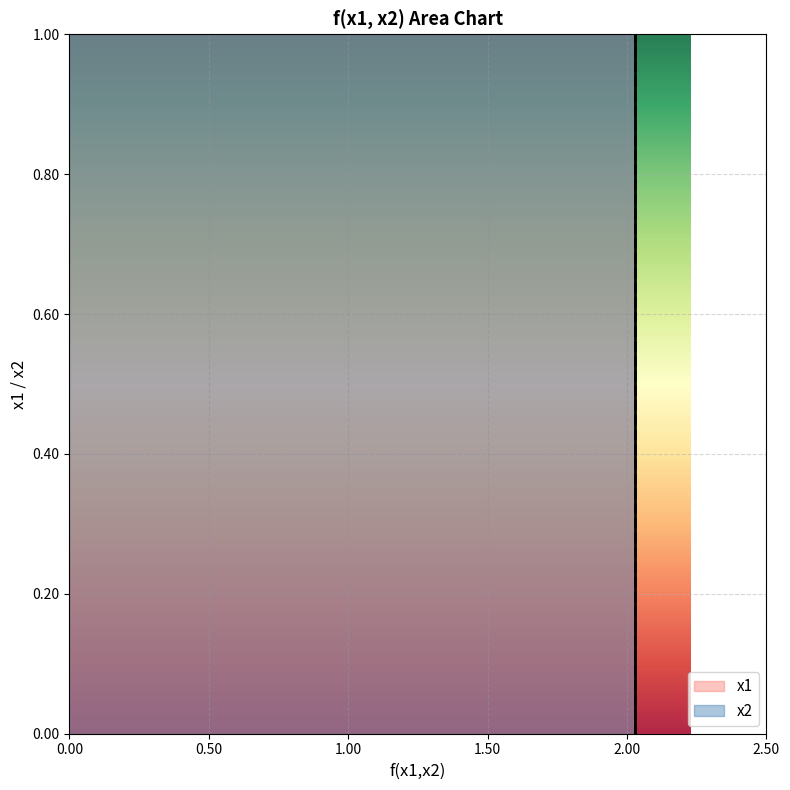

How many intersections are there between x2 and x1?

2